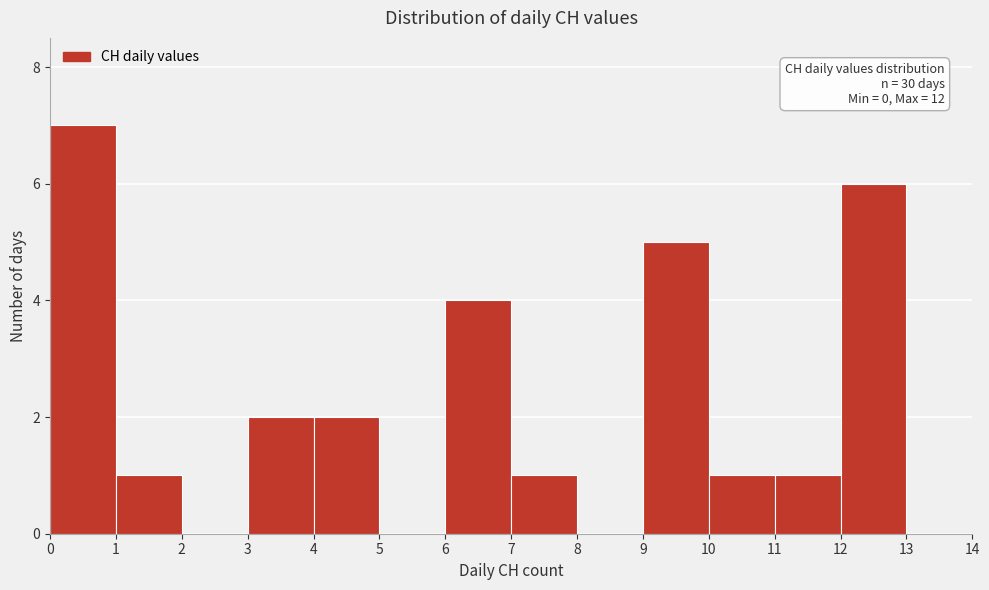

Over which range of the x-axis is the bar tallest?

0 to 1